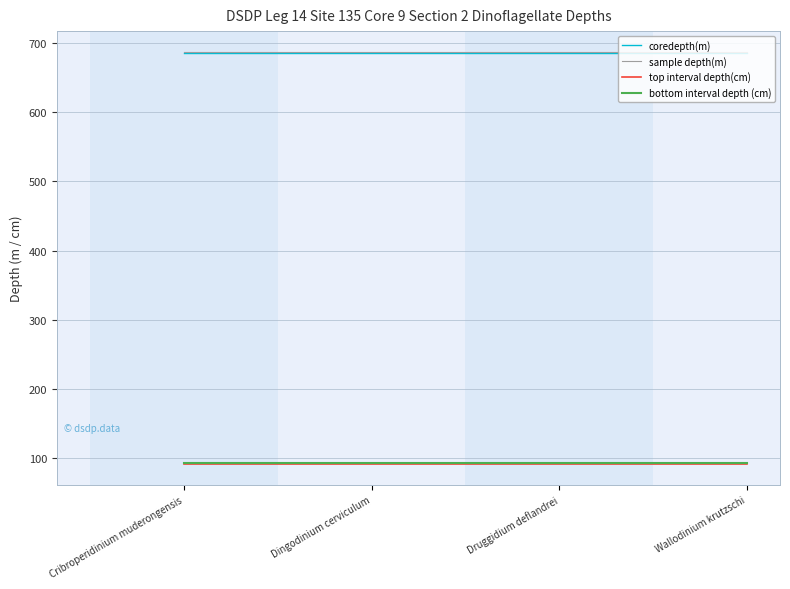

What is the sum of all sample depth(m) values?

2749.7